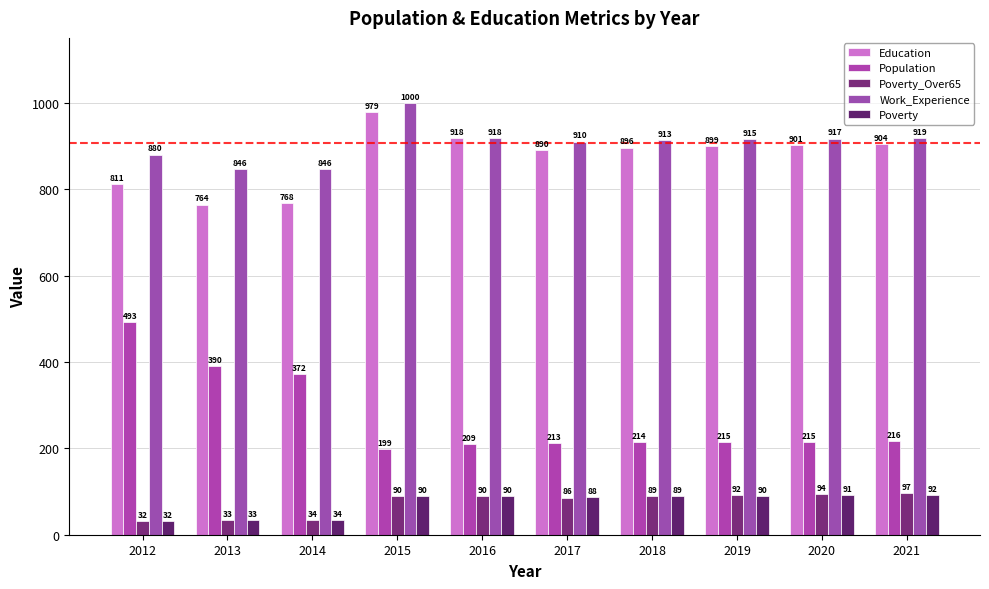

Which series changed the most between 2015 and 2018?

Work_Experience